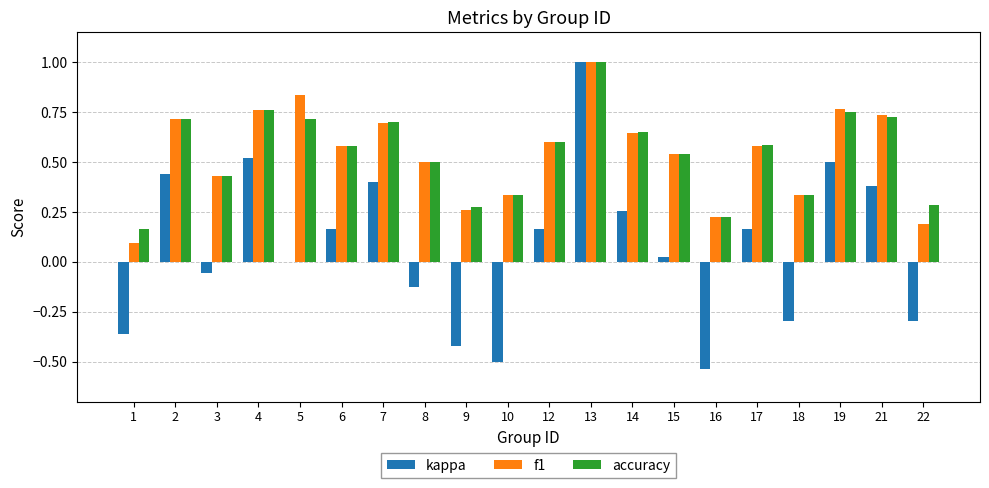

The kappa series shows 0.4 at 21. True or false?

True